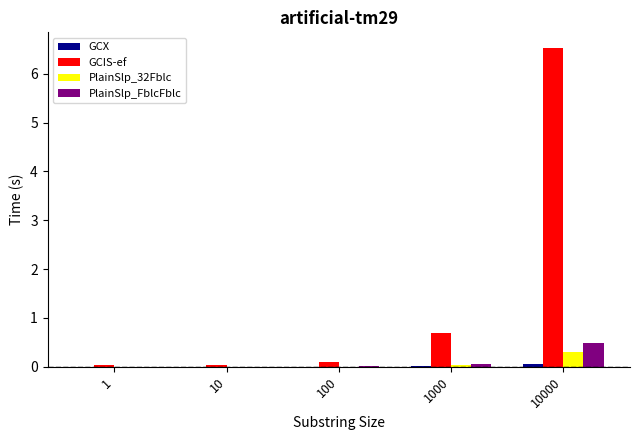

Between 100 and 1000, which series saw the biggest shift?

GCIS-ef